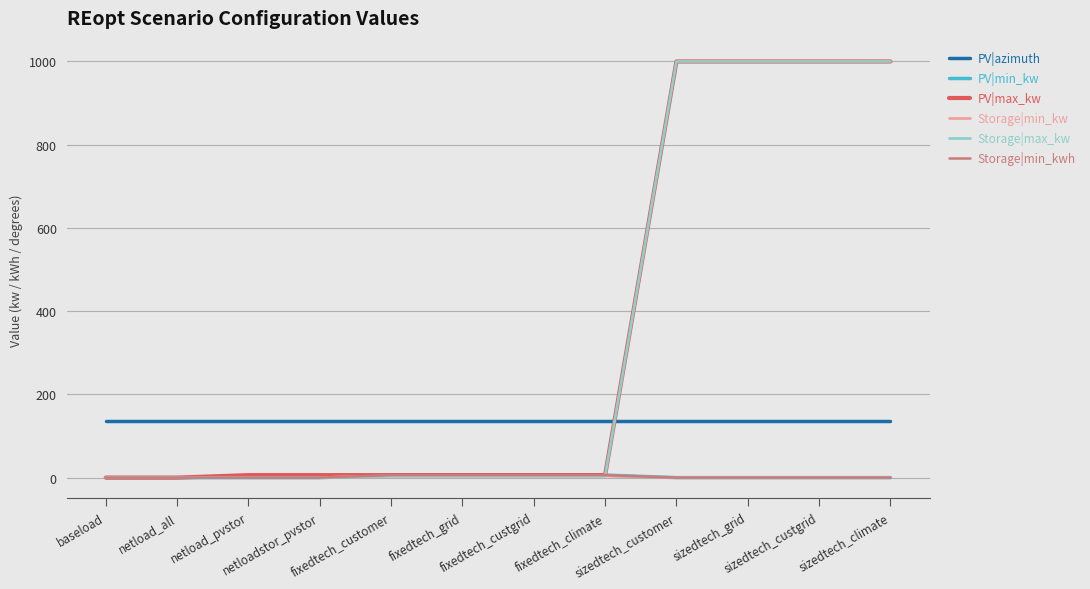

Is this an area chart (filled region under the line)?

No